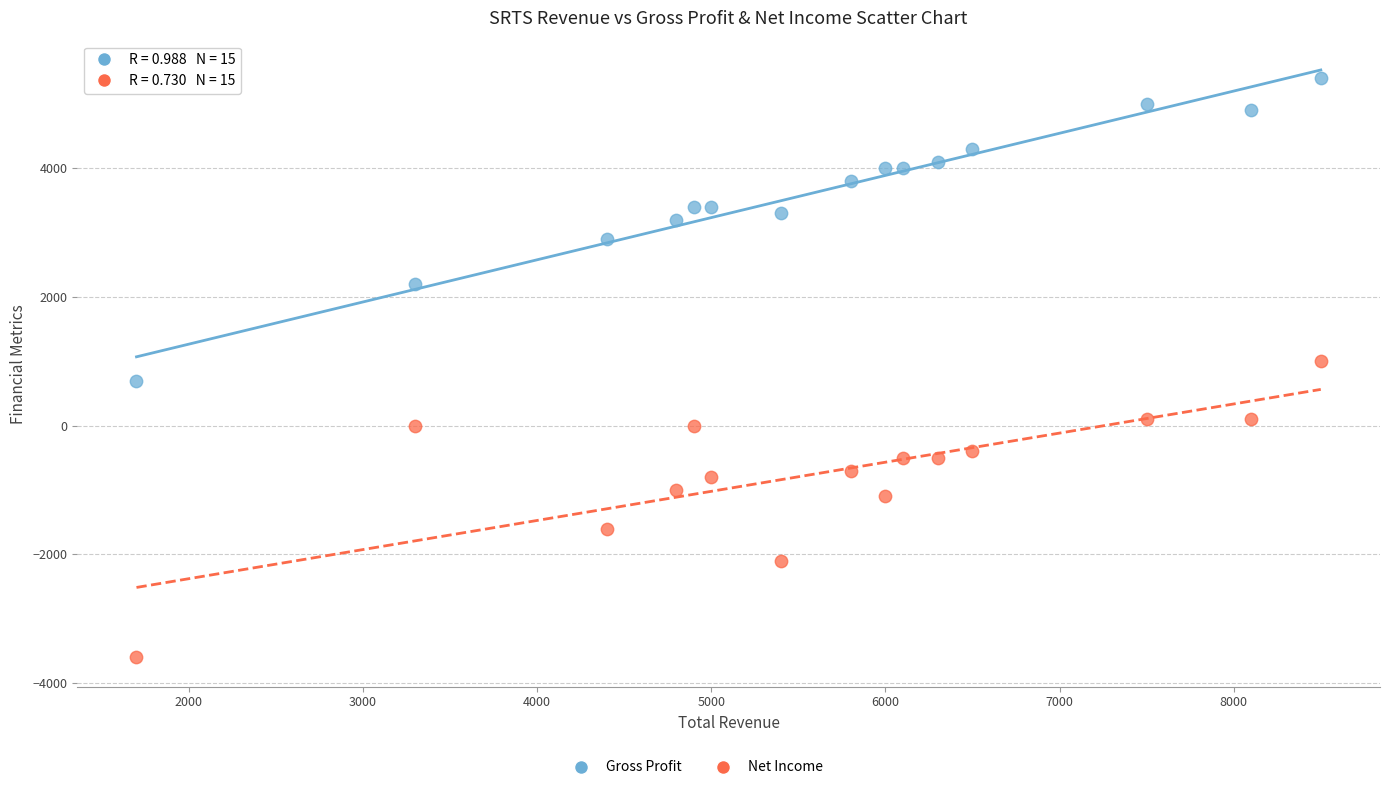

Which series has the widest spread of Y values?

Gross Profit